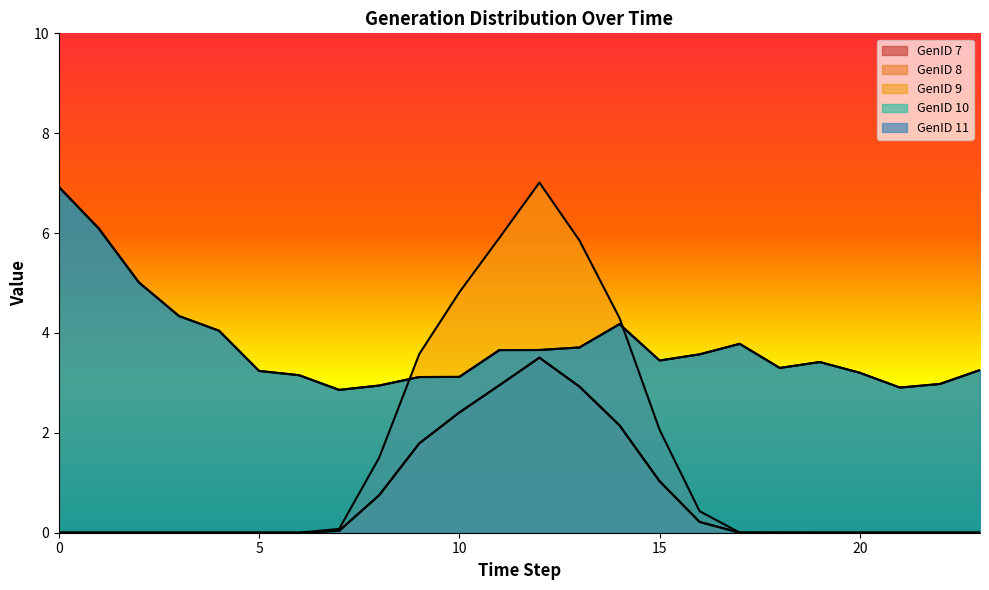

True or false: GenID 10 has a value of 3.7 at 12.

True